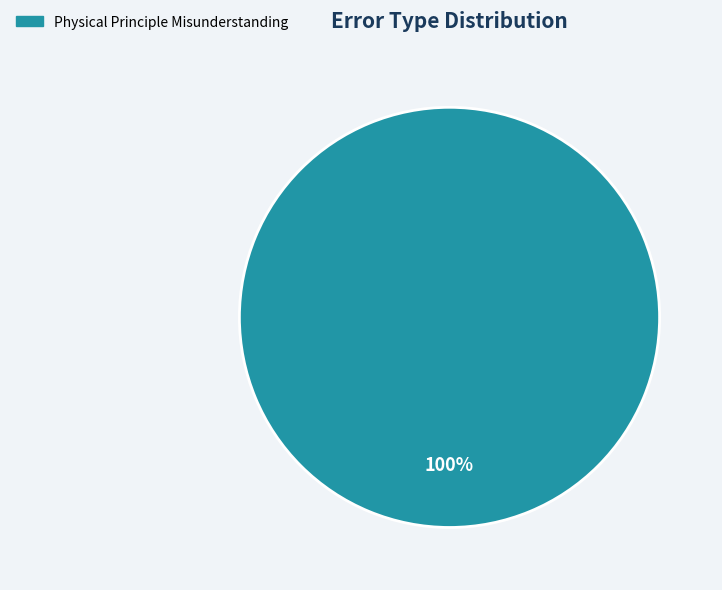

Does any single category account for the majority?

Yes